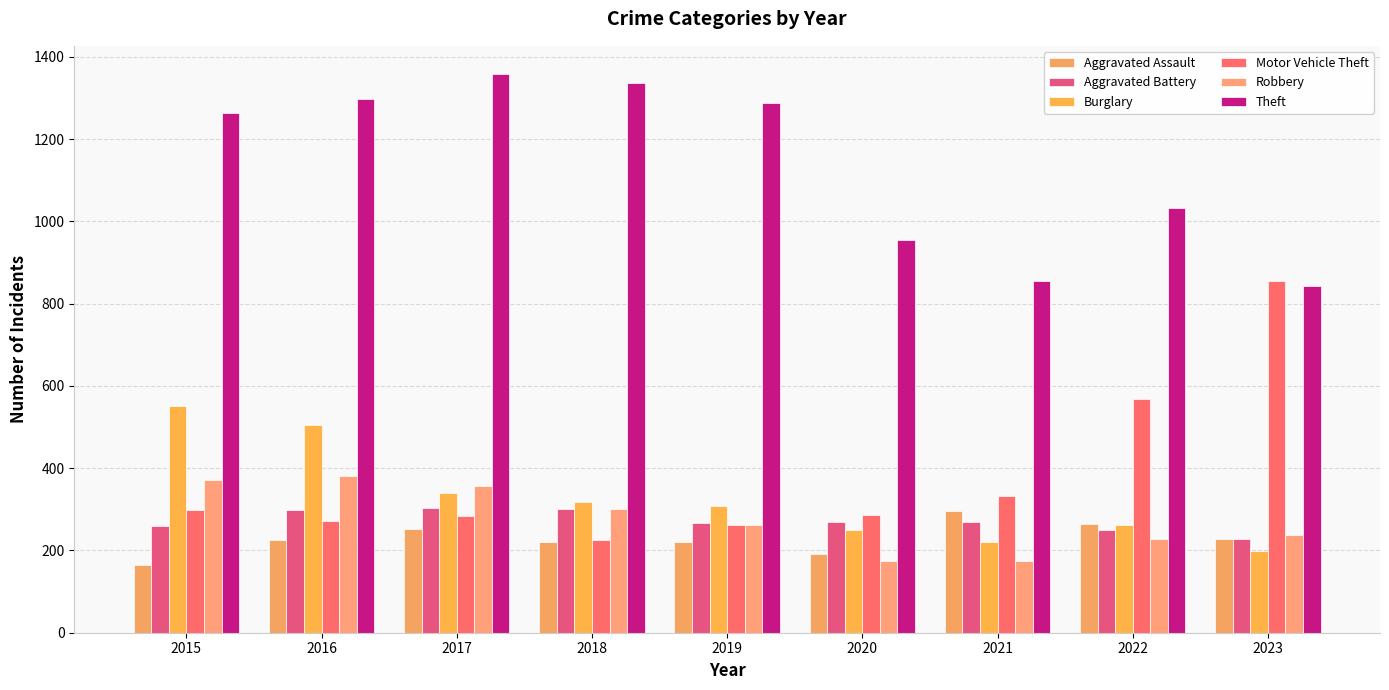

What is the smallest value displayed?

164